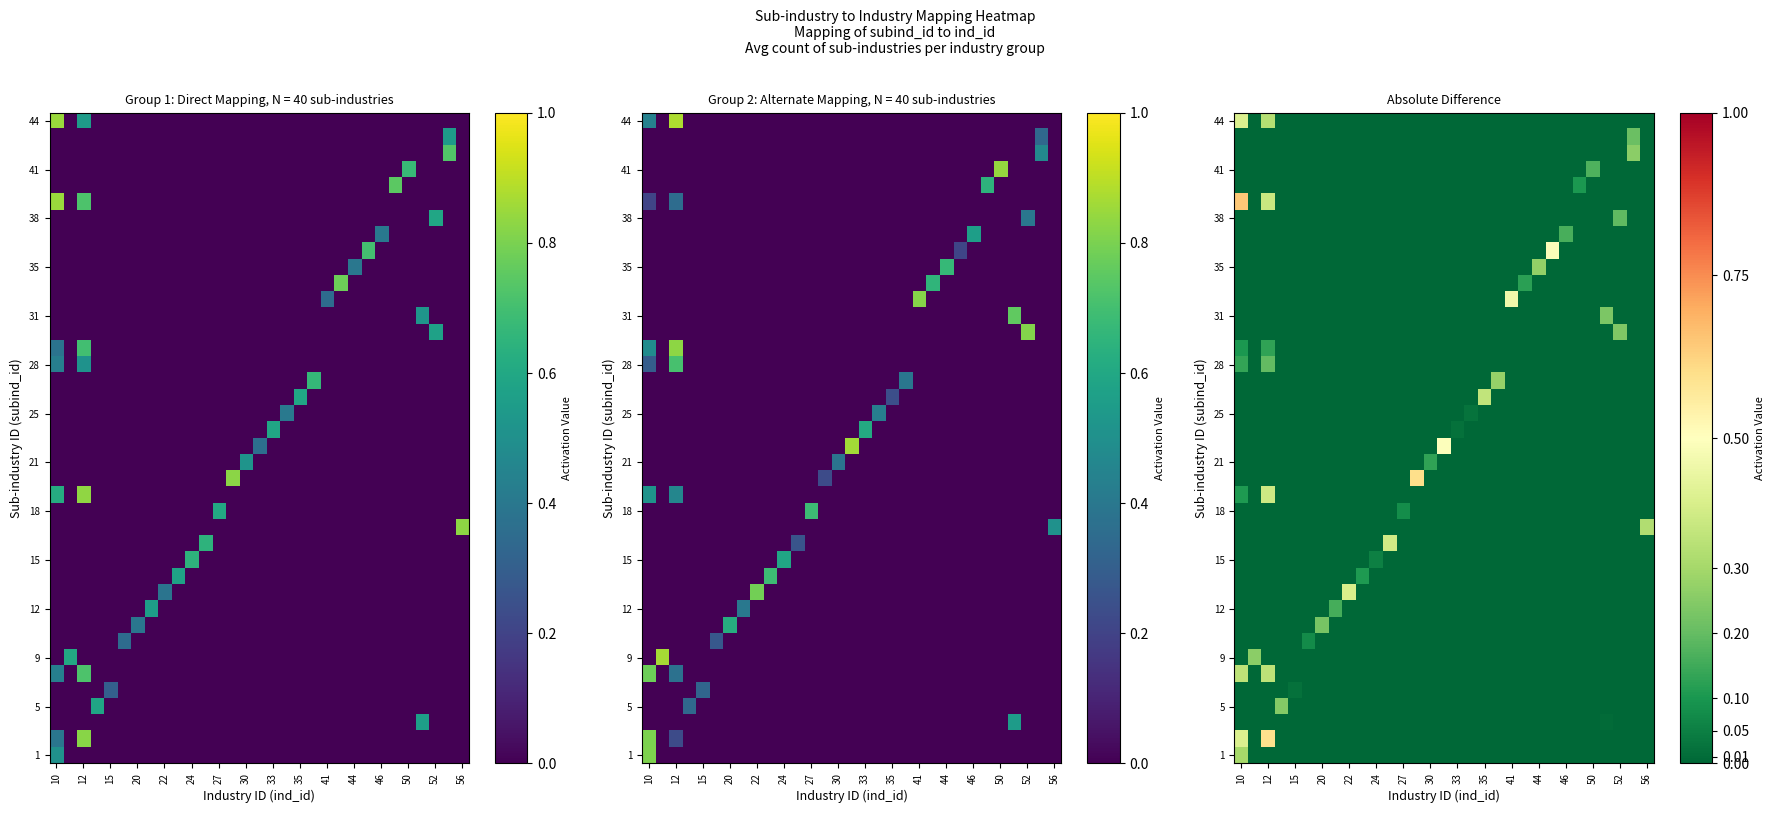

The 5 series shows 0.2 at 33. True or false?

False